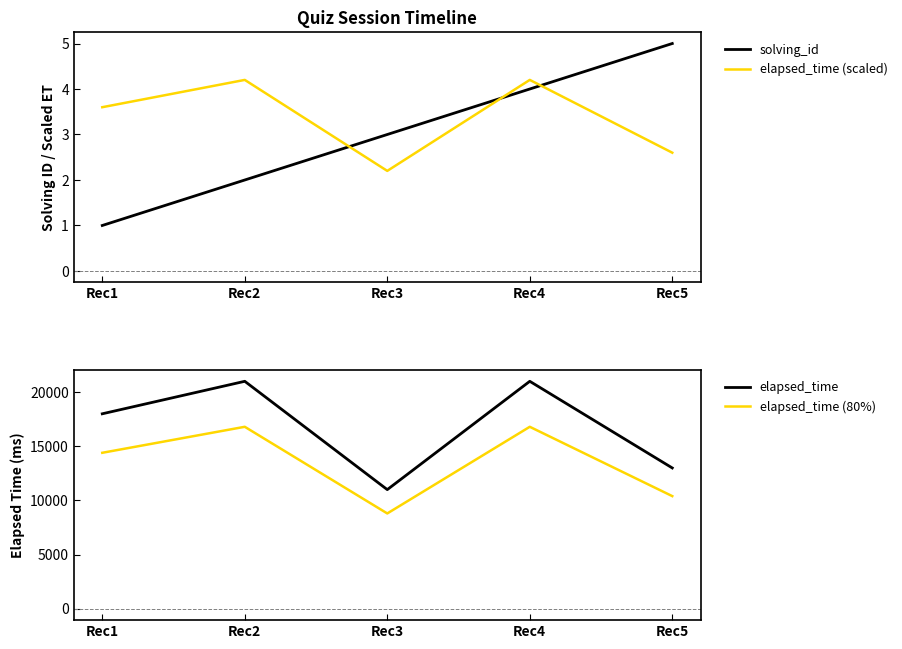

What is the value of the elapsed_time (80%) point at the 2nd from the left?

16800.0